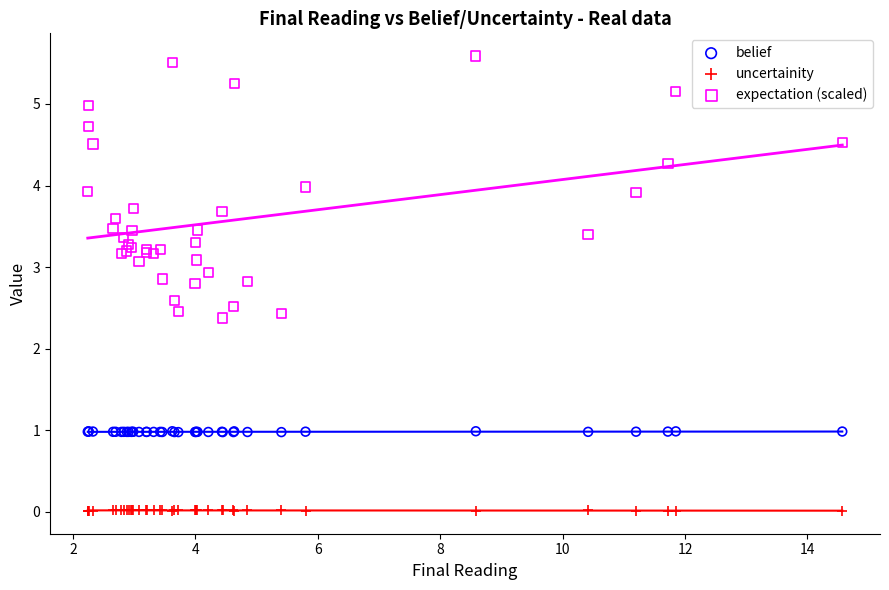

Which series has the widest spread of Y values?

expectation (scaled)